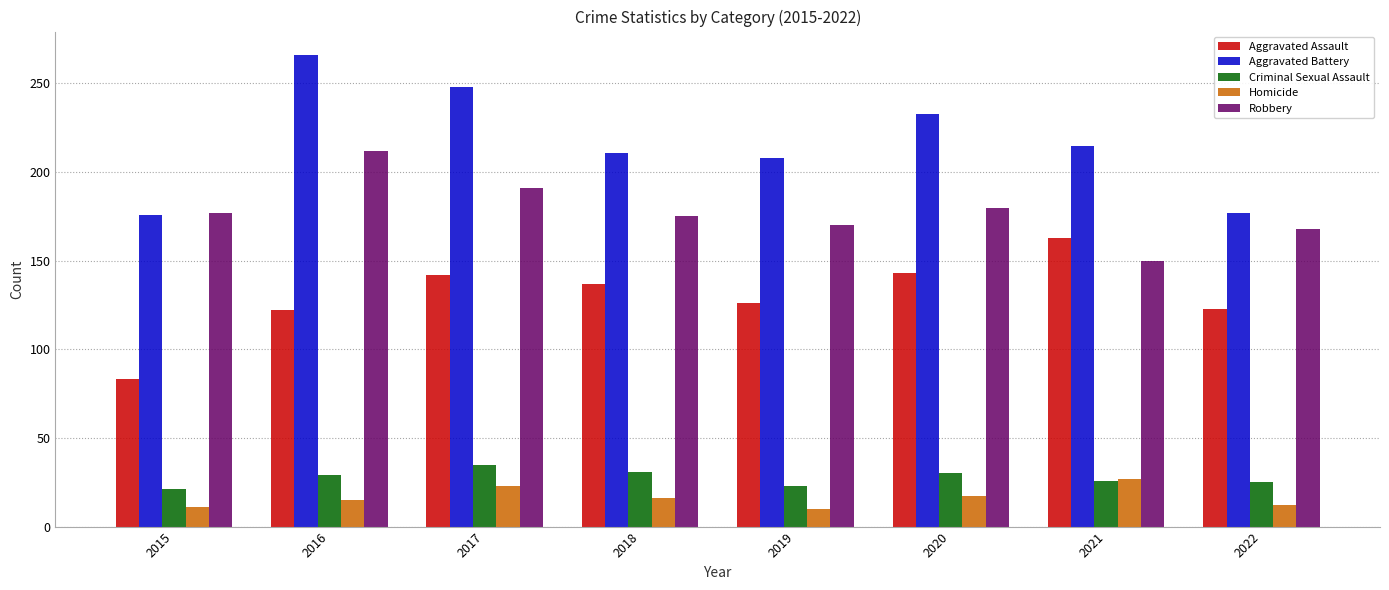

Between 2021 and 2022, which series saw the biggest shift?

Aggravated Assault